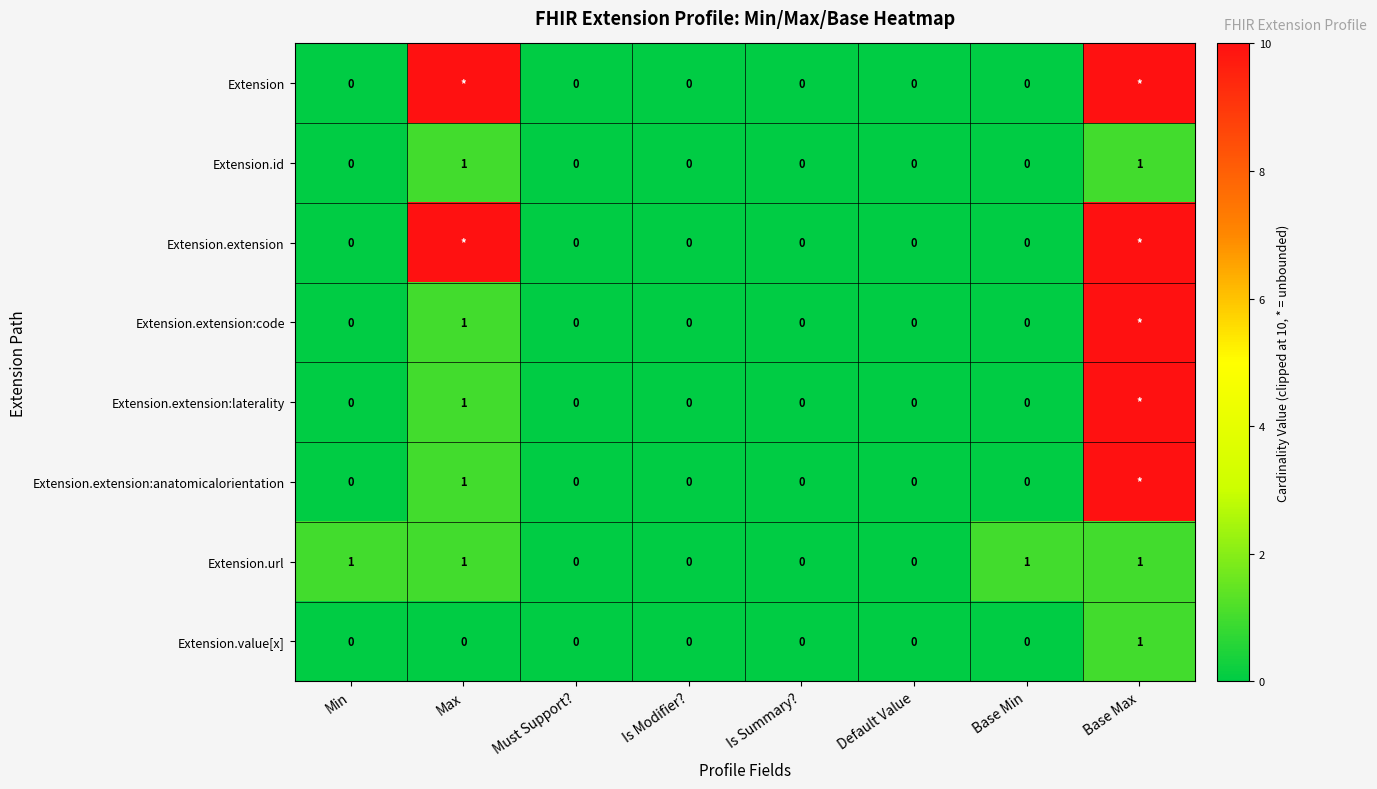

Which category has the lowest value across all series?

Min